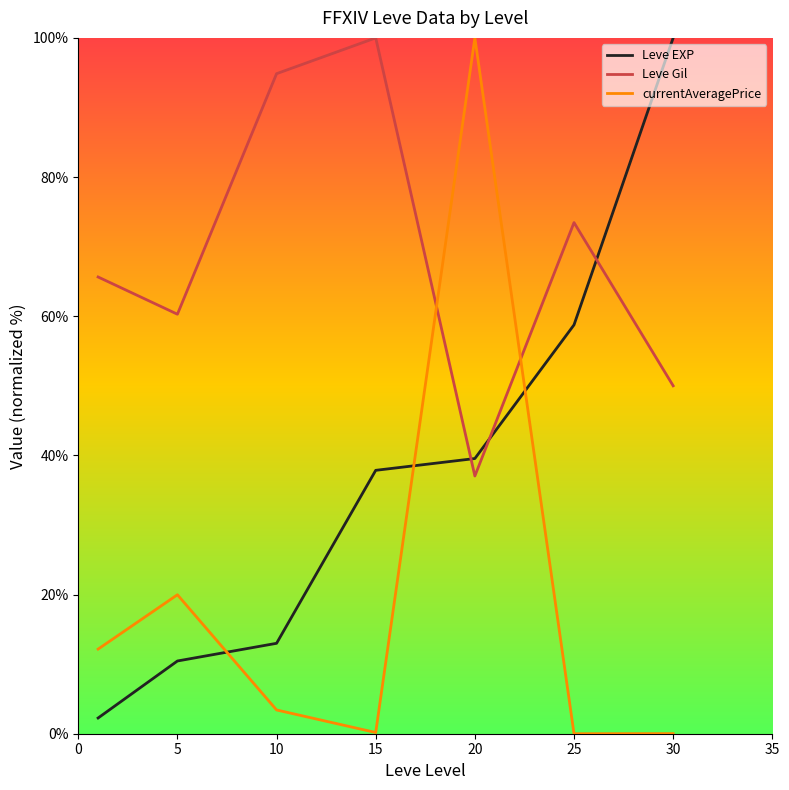

True or false: Leve EXP and currentAveragePrice intersect in this chart.

True